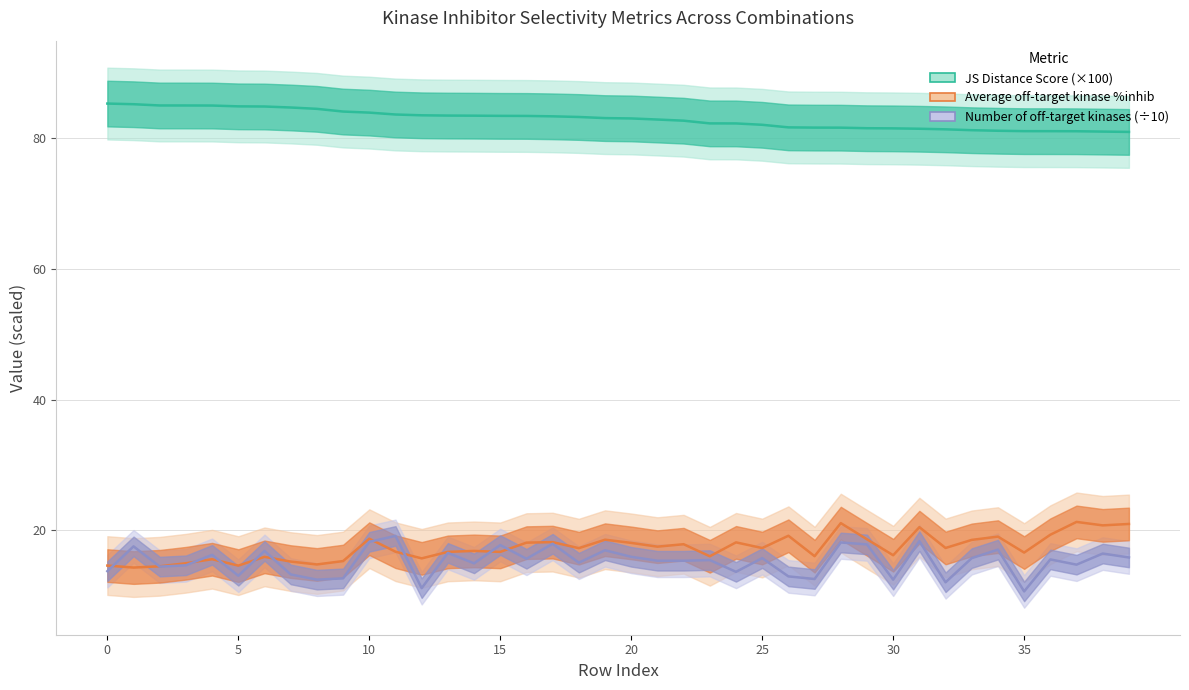

True or false: Number of off-target kinases and Average off-target kinase %inhib intersect in this chart.

True